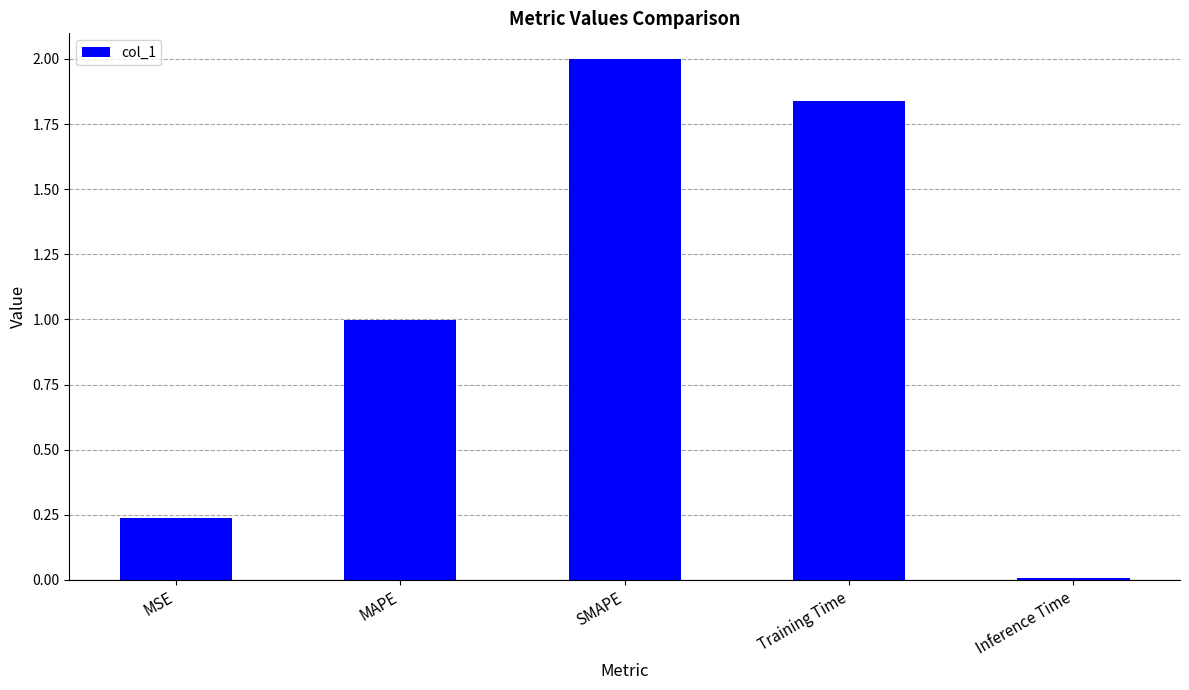

Rank the categories by value from highest to lowest.

SMAPE, Training Time, MAPE, MSE, Inference Time